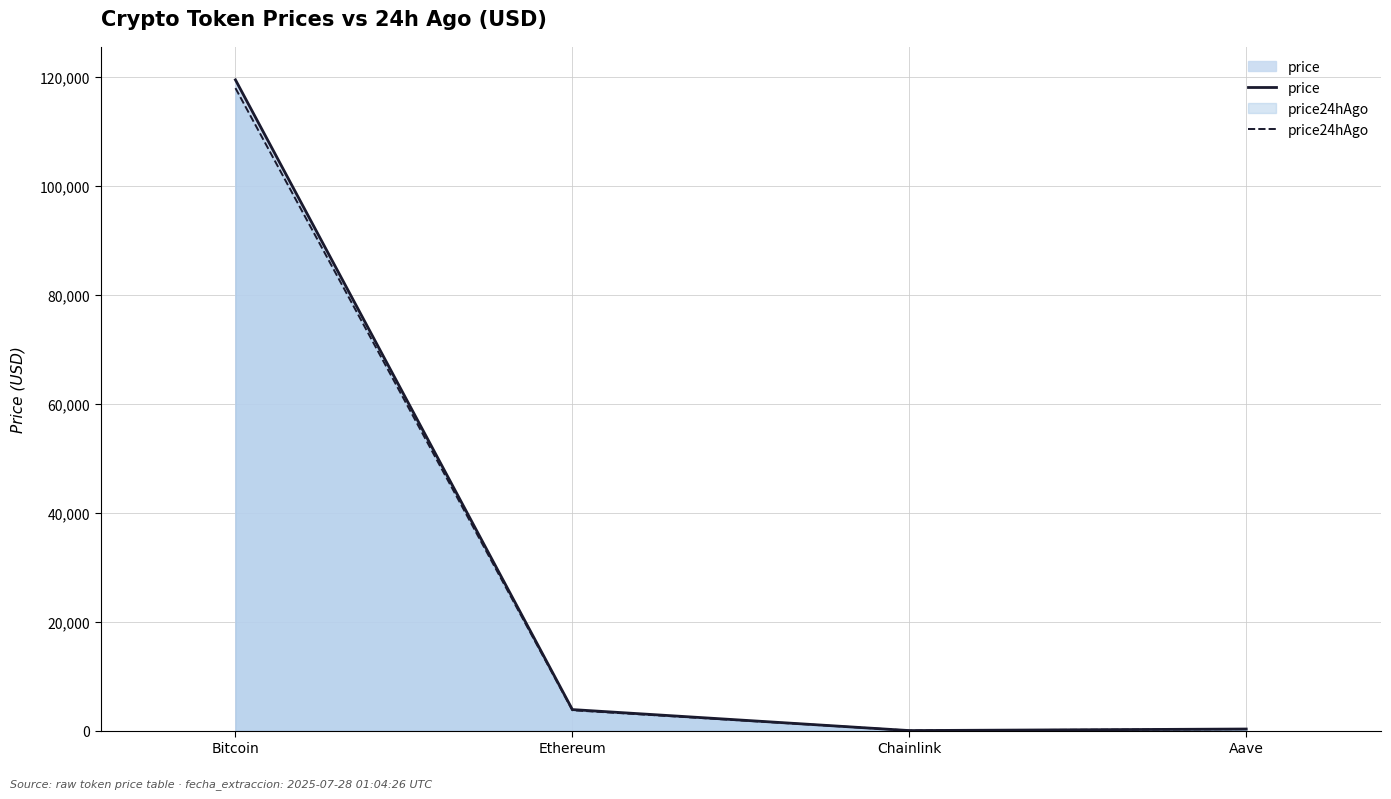

In price, how many points are lower than both neighbors (excluding endpoints)?

1